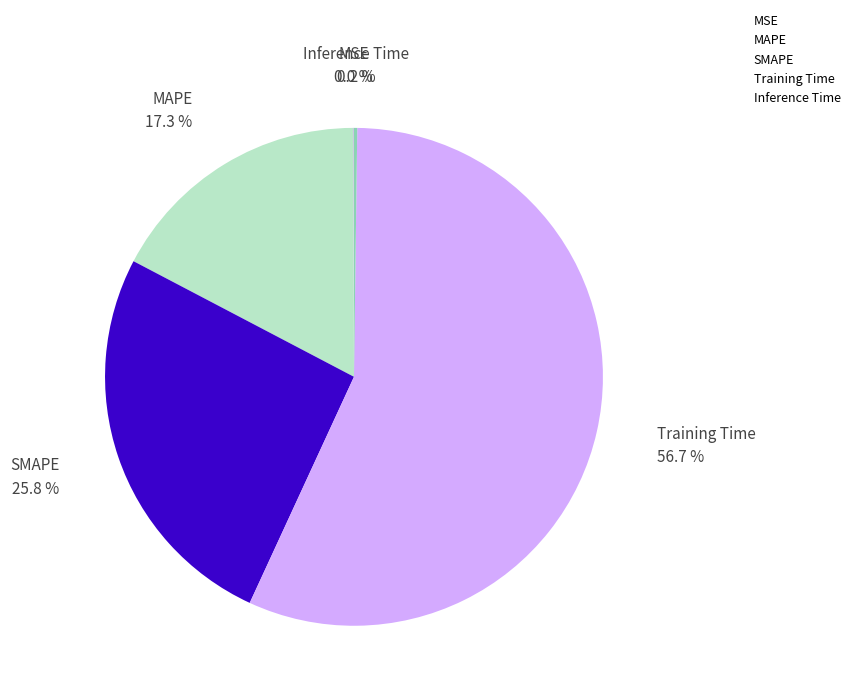

To the nearest percent, what is the average slice percentage?

20%